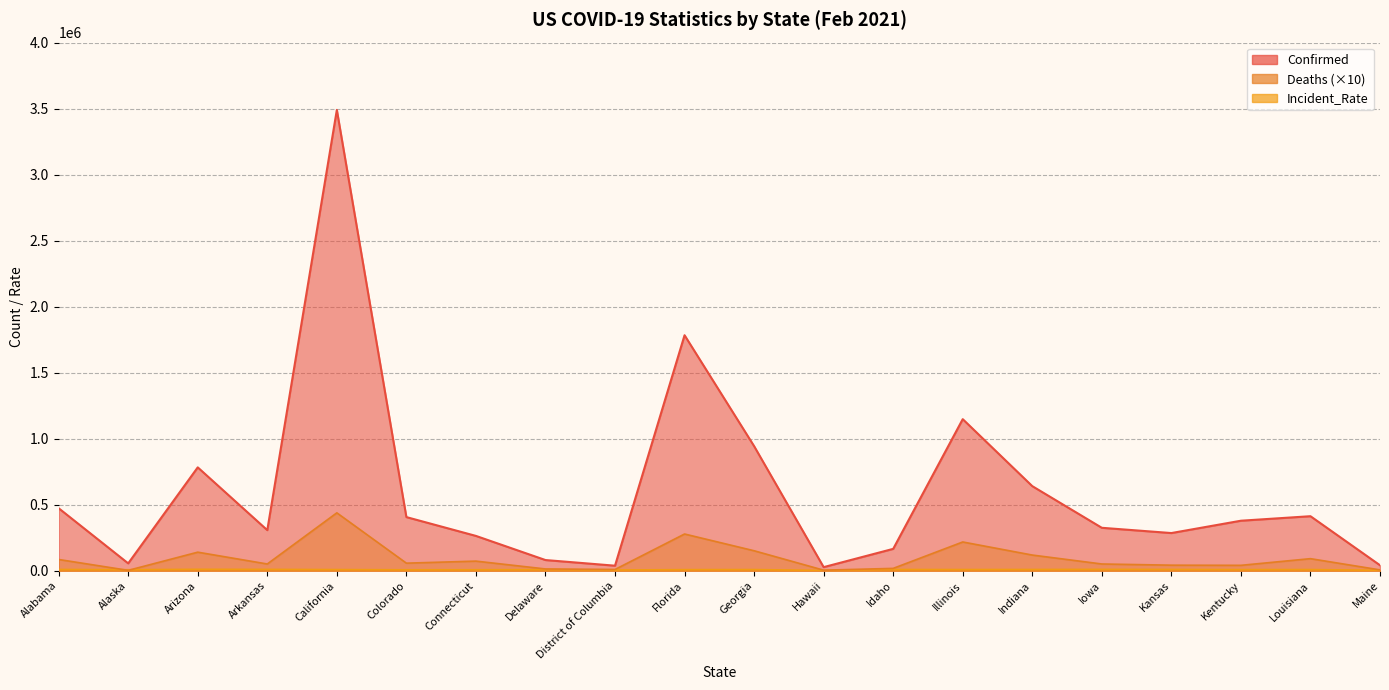

What is the label of the 3rd point from the right?

Kentucky